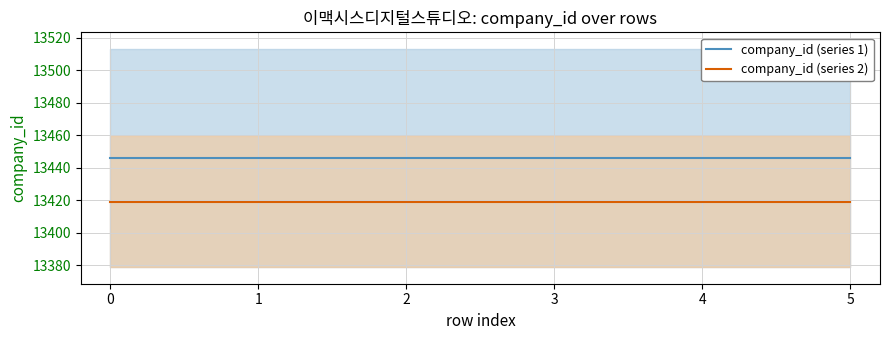

What is the greatest value displayed?

13446.0